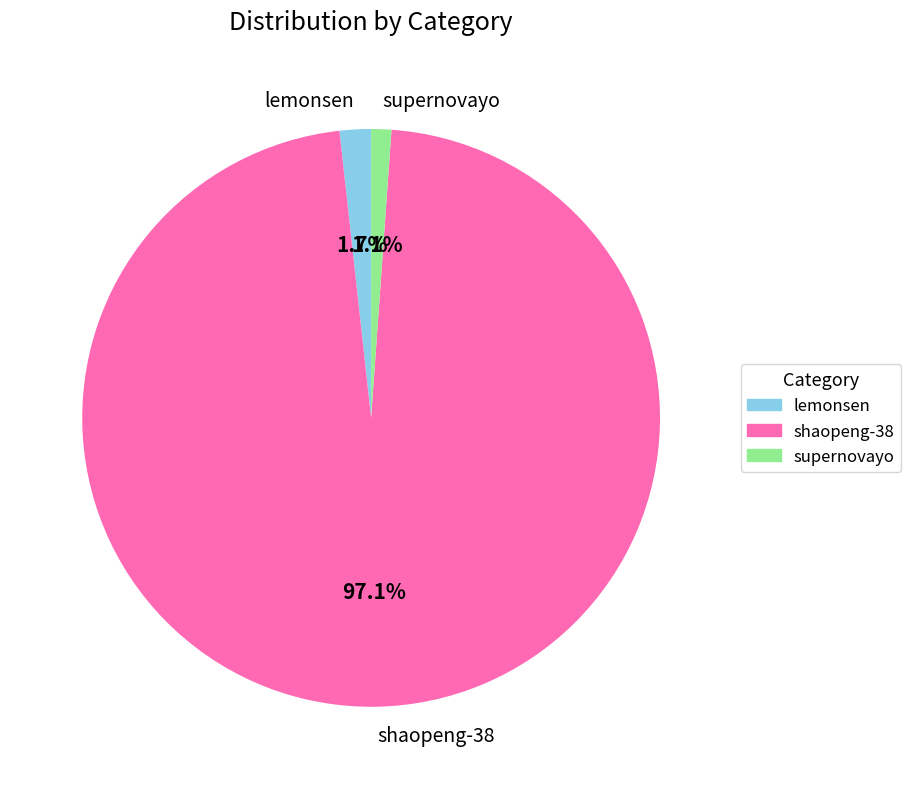

Between lemonsen and supernovayo, which is larger?

lemonsen